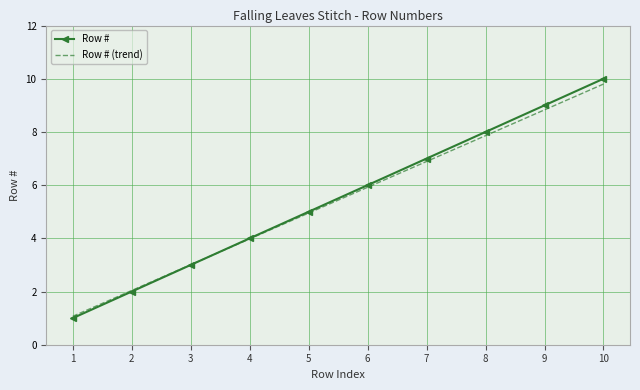

Is the value of Row # at 8 greater than the value of Row # (trend) at 2?

Yes